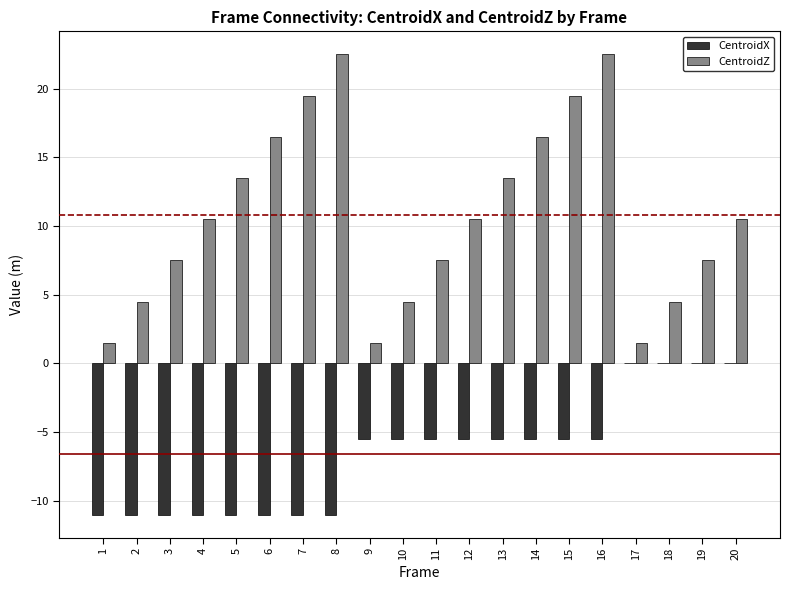

How many categories are shown in the chart?

20